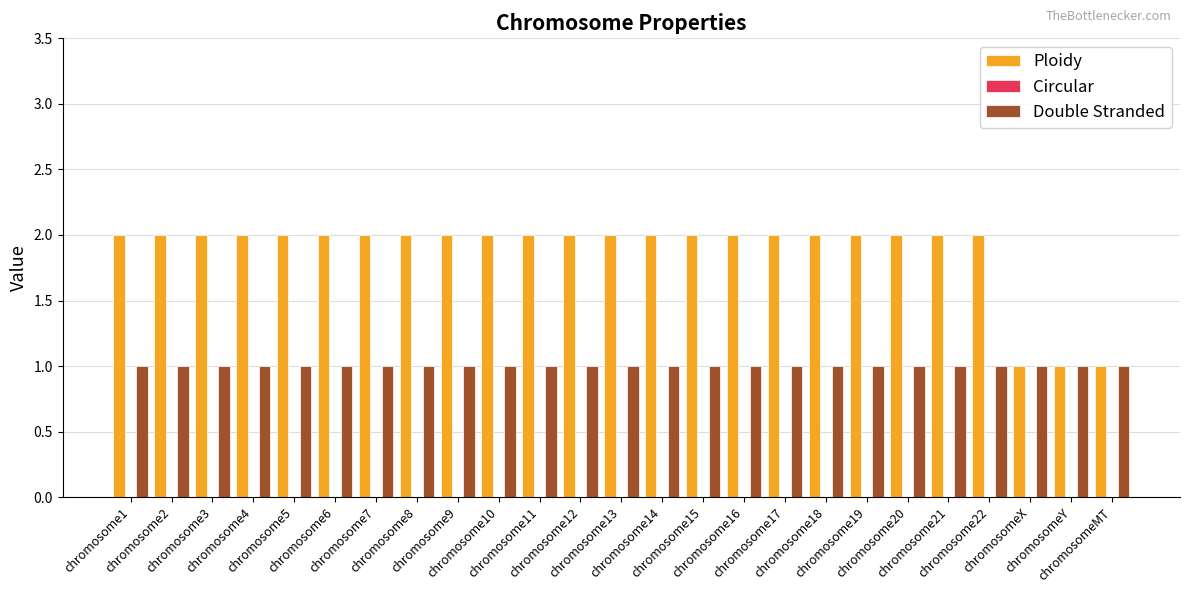

Rank the series by their average value, from lowest to highest.

Double Stranded, Ploidy